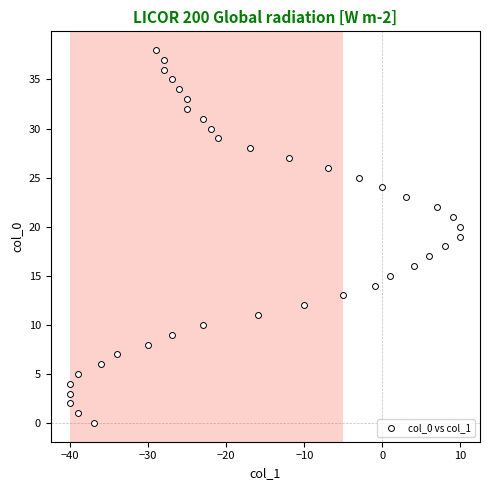

What is the range of X values (max minus min)?

50